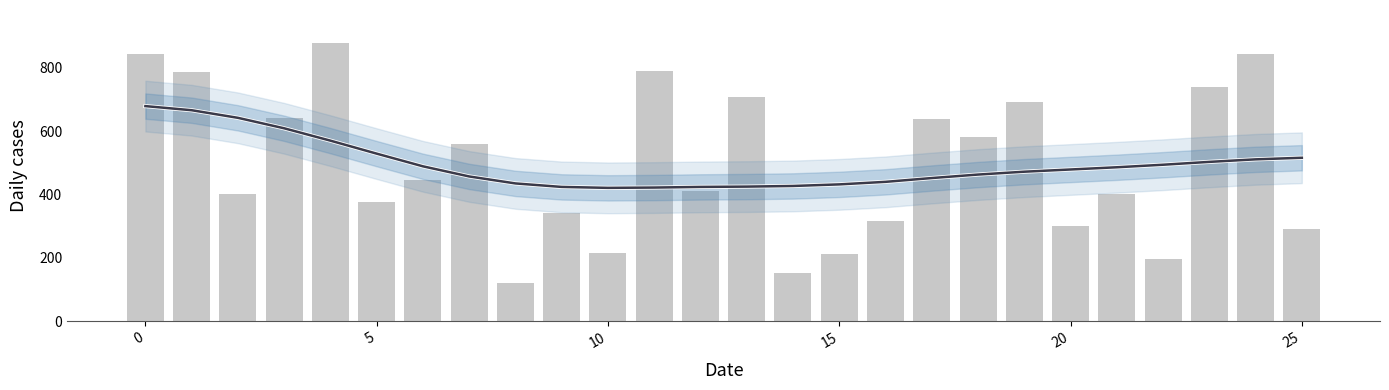

What is the maximum value shown in the chart?

877